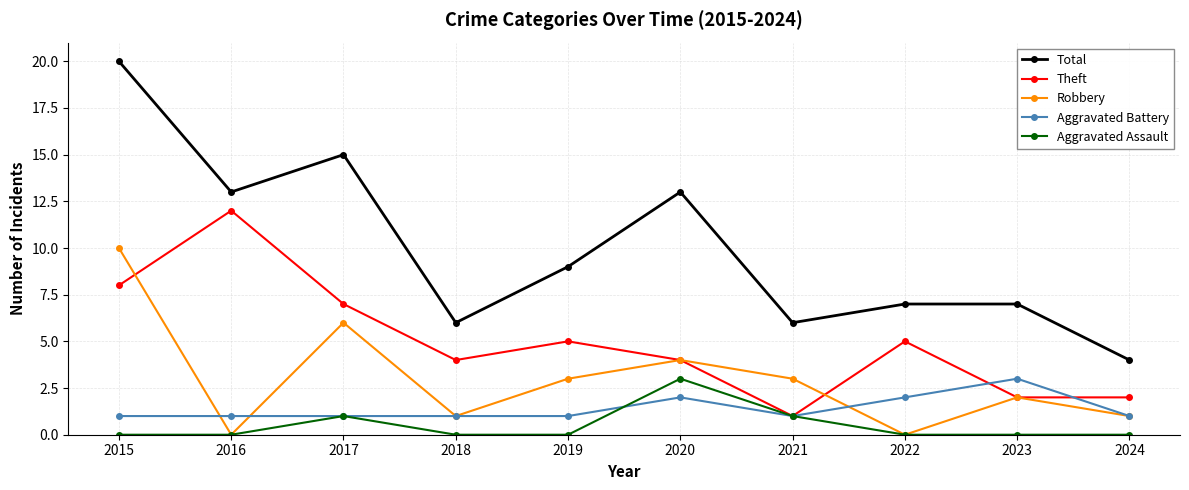

Which category has the highest value in the Aggravated Battery series?

2023